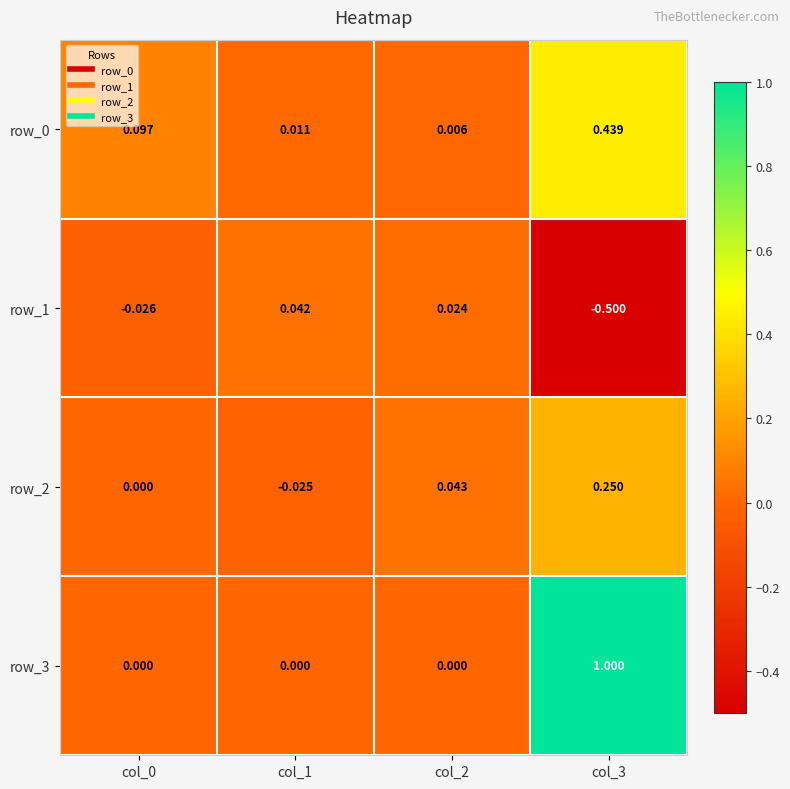

Which series has the largest range (max minus min)?

row_3